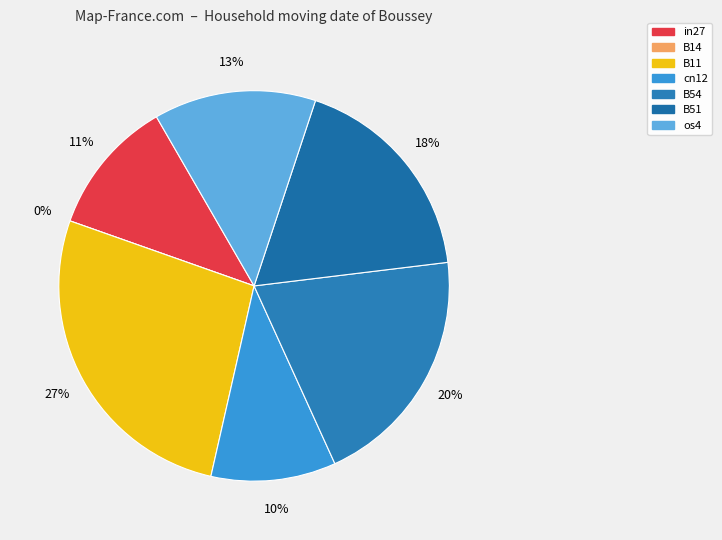

To the nearest percent, what percentage of the pie is cn12?

10%